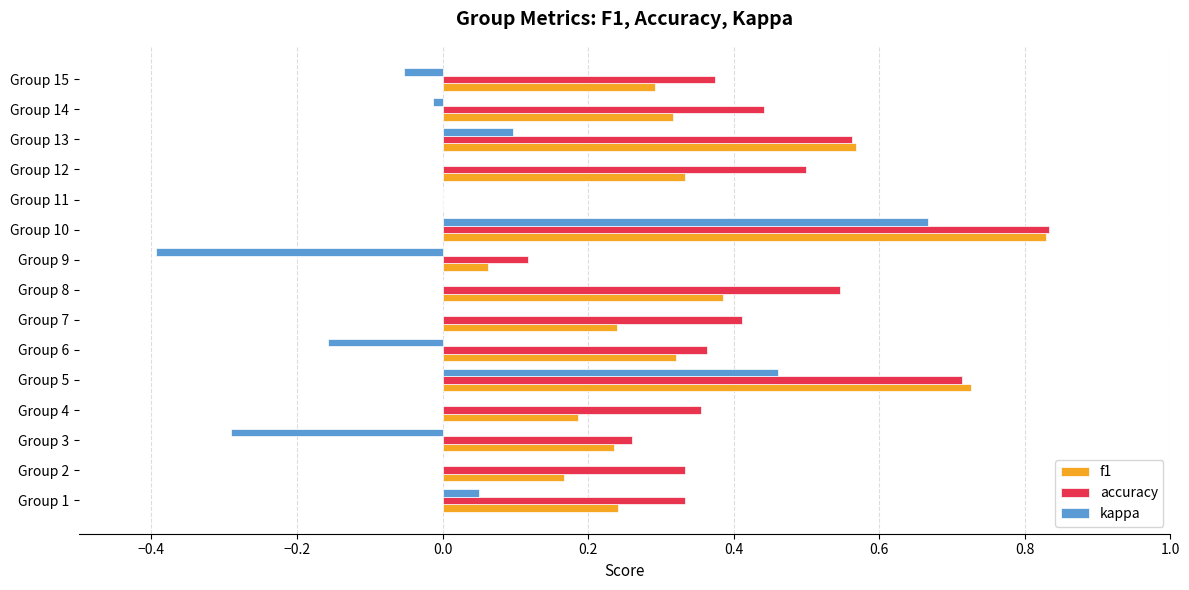

How many data points in f1 are above 0?

14